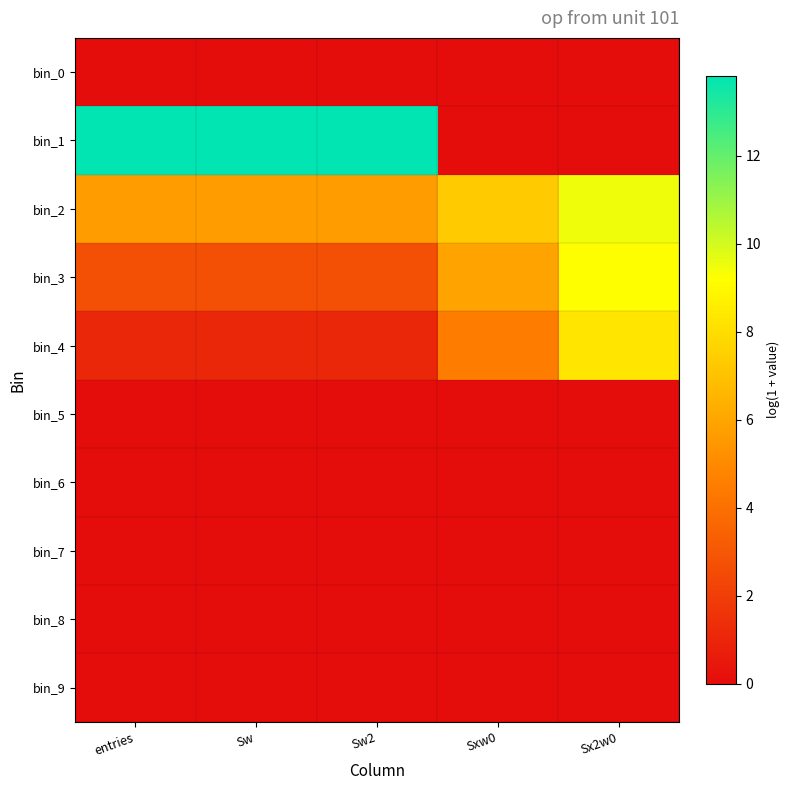

Reading right to left, transcribe all the data shown in this chart.

bin_0: Sx2w0=0.0	Sxw0=0.0	Sw2=0.0	Sw=0.0	entries=0.0
bin_1: Sx2w0=0.0	Sxw0=0.0	Sw2=13.8	Sw=13.8	entries=13.8
bin_2: Sx2w0=9.5	Sxw0=7.4	Sw2=5.7	Sw=5.7	entries=5.7
bin_3: Sx2w0=9.2	Sxw0=5.9	Sw2=2.7	Sw=2.7	entries=2.7
bin_4: Sx2w0=8.3	Sxw0=4.5	Sw2=1.1	Sw=1.1	entries=1.1
bin_5: Sx2w0=0.0	Sxw0=0.0	Sw2=0.0	Sw=0.0	entries=0.0
bin_6: Sx2w0=0.0	Sxw0=0.0	Sw2=0.0	Sw=0.0	entries=0.0
bin_7: Sx2w0=0.0	Sxw0=0.0	Sw2=0.0	Sw=0.0	entries=0.0
bin_8: Sx2w0=0.0	Sxw0=0.0	Sw2=0.0	Sw=0.0	entries=0.0
bin_9: Sx2w0=0.0	Sxw0=0.0	Sw2=0.0	Sw=0.0	entries=0.0